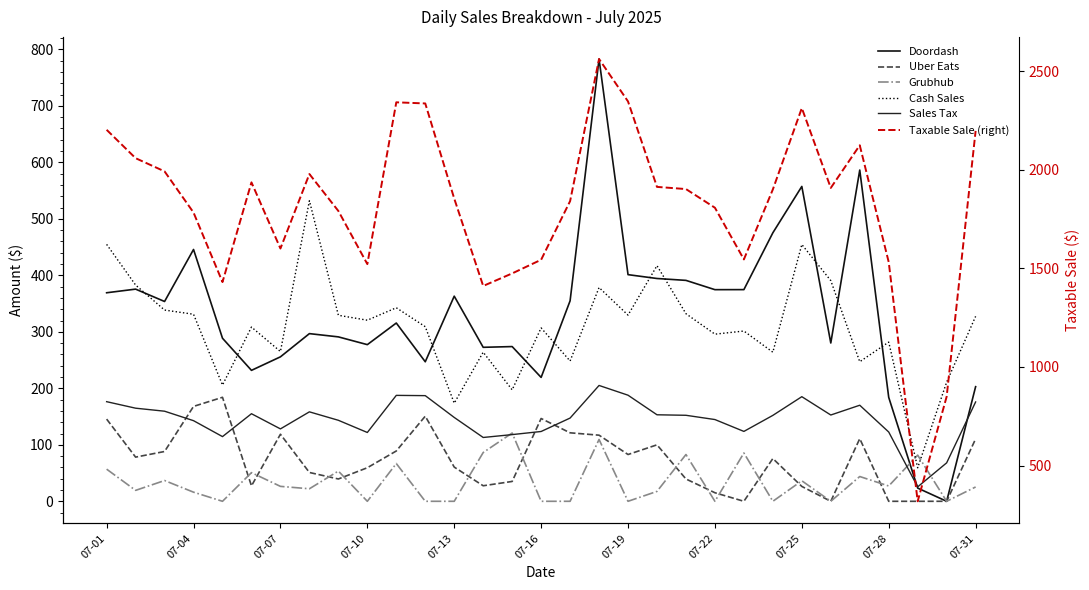

What is the average value of the Grubhub series?

34.4